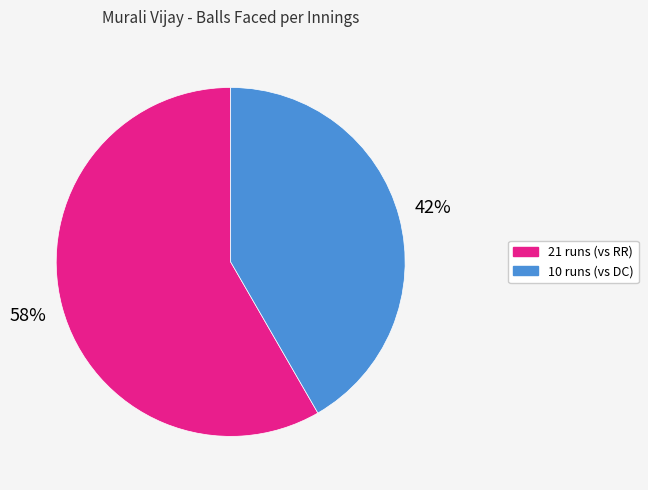

What percentage is the 21 runs slice, to the nearest percent?

58%